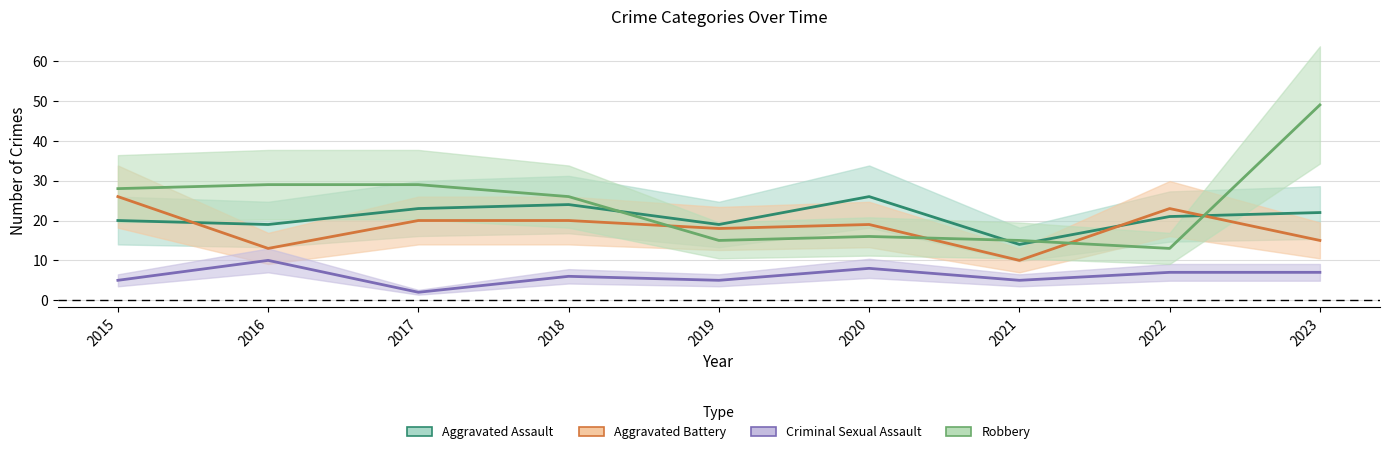

Which series has the widest spread of values?

Robbery